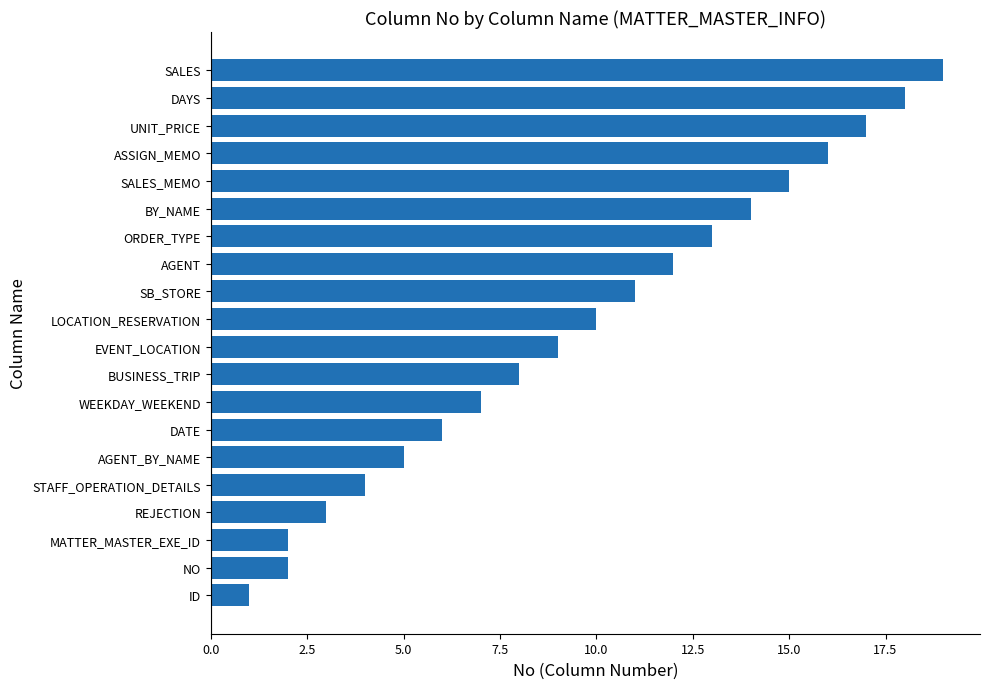

What is the change in value from AGENT_BY_NAME to UNIT_PRICE?

+12